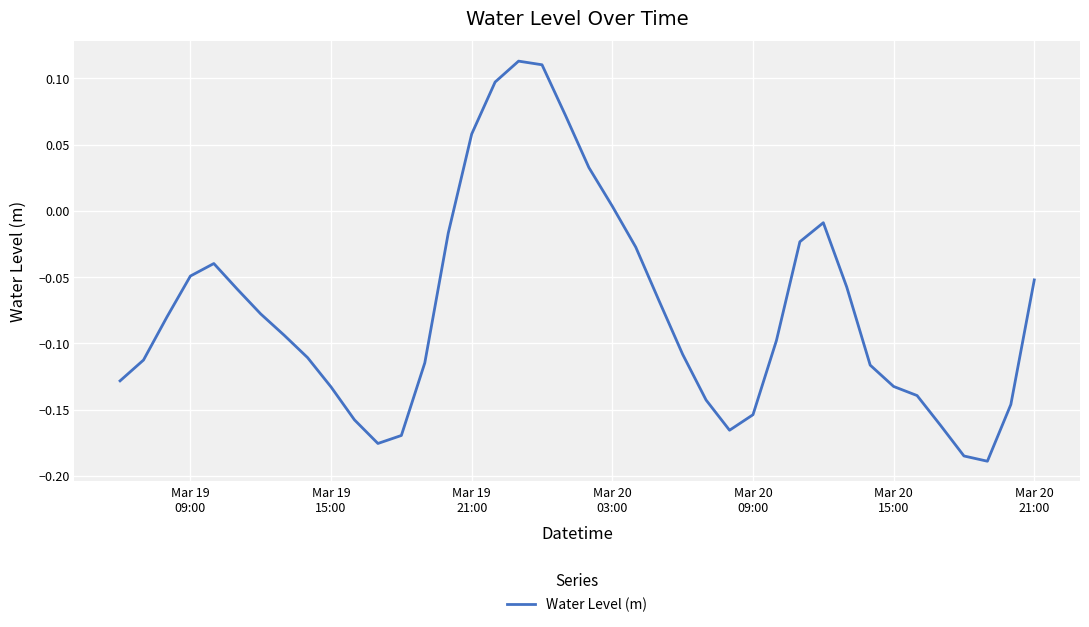

How many lines are shown in the chart?

1